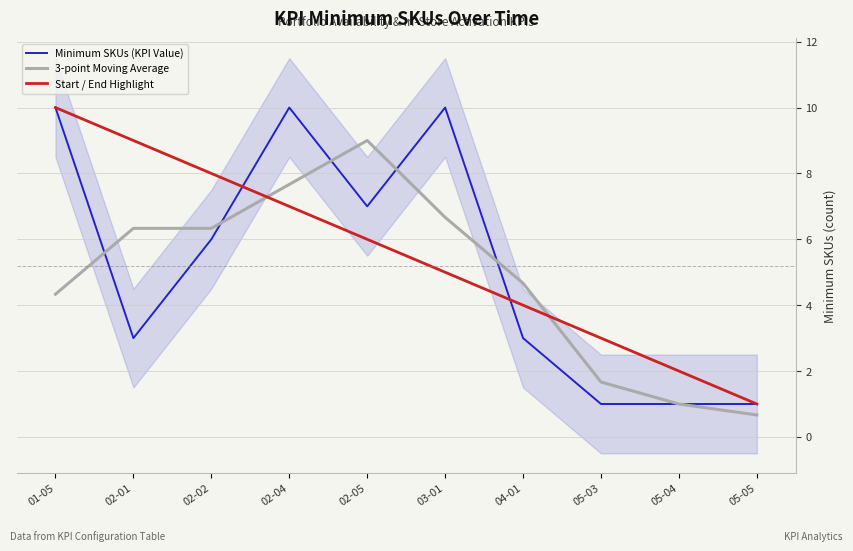

The 3-point Moving Average series shows 1.4 at 02-01. True or false?

False